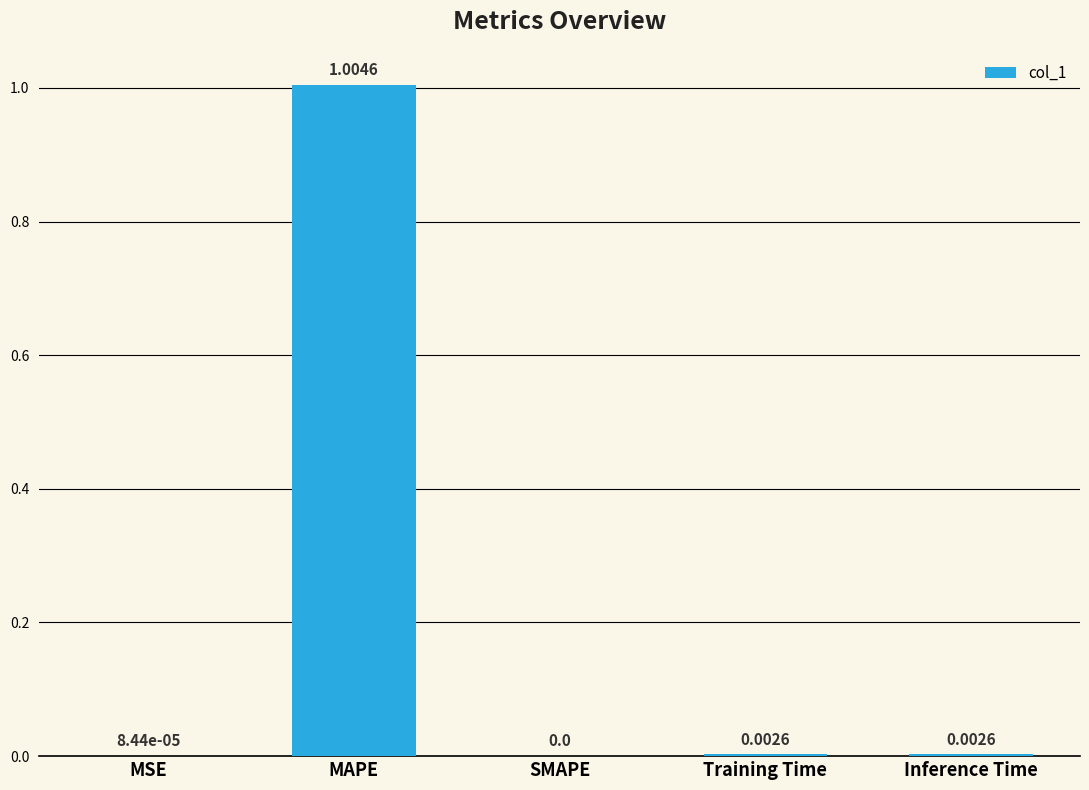

The chart shows a value of 0.0 at SMAPE. True or false?

True